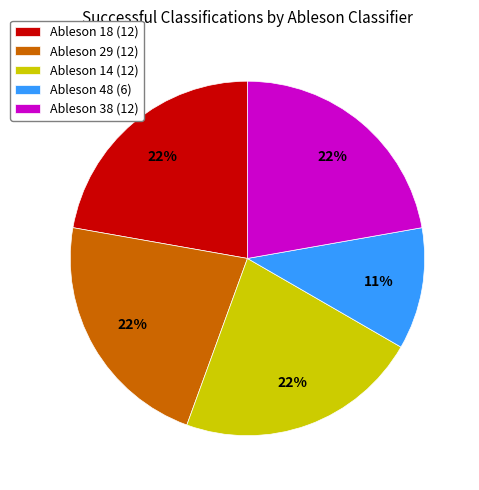

Which has a higher value, Ableson 18 (12) or Ableson 48 (6)?

Ableson 18 (12)